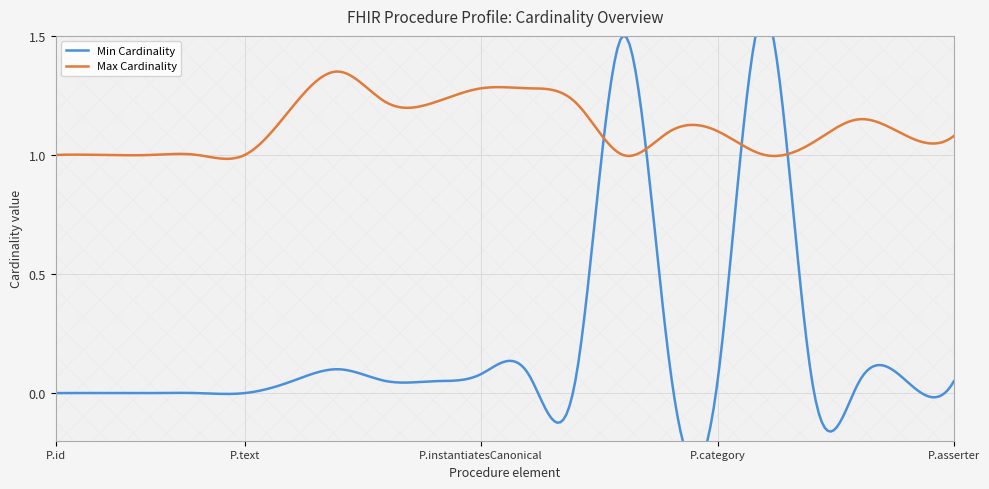

What are all the series names shown in the legend?

Min Cardinality, Max Cardinality